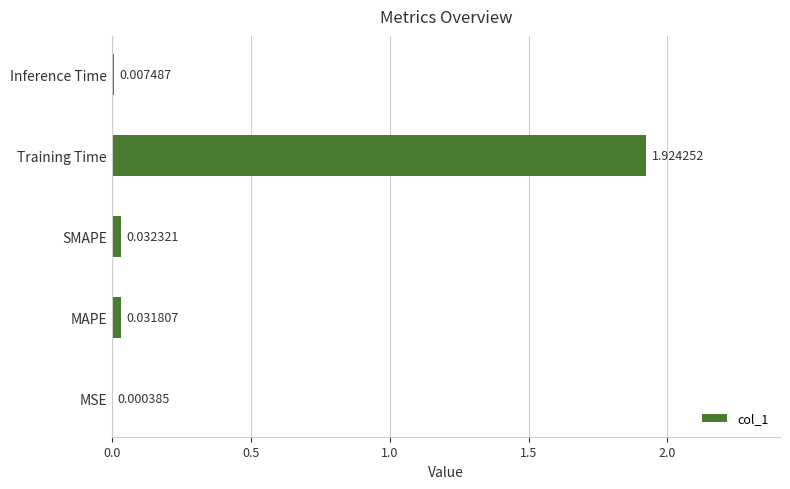

Between Training Time and Inference Time, which is larger?

Training Time